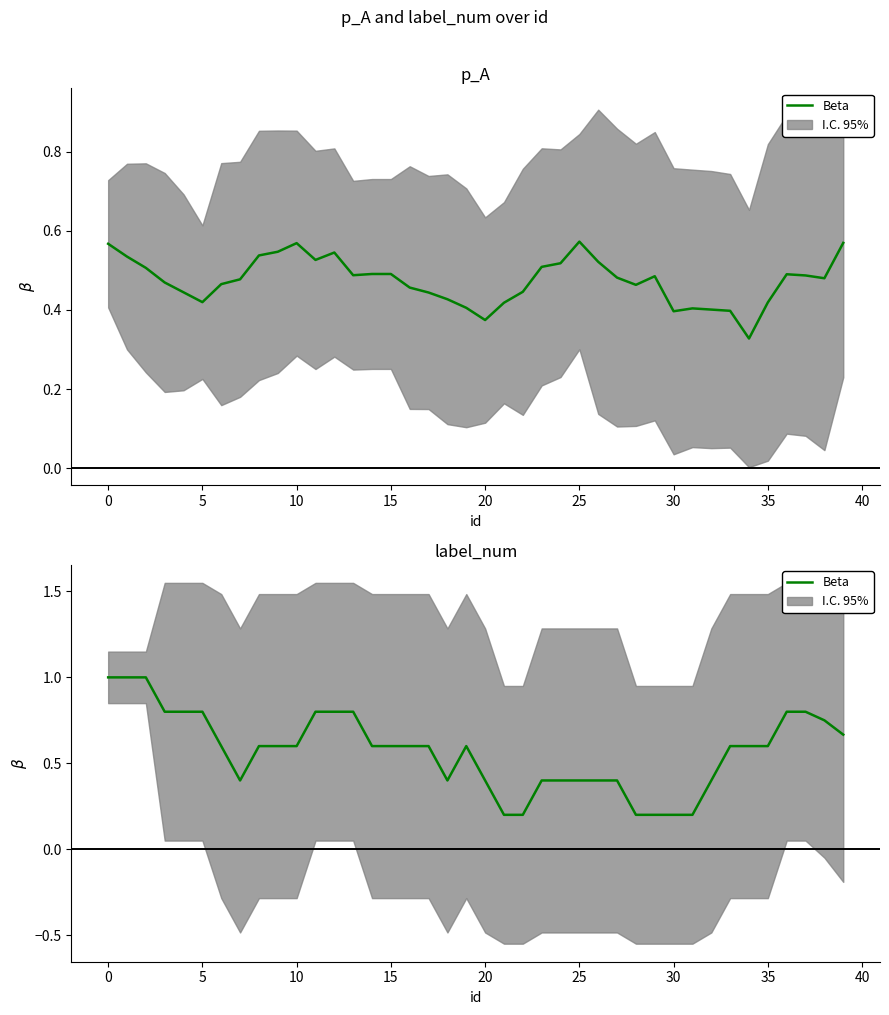

What is the sum of the values at 10 and 22?

1.0